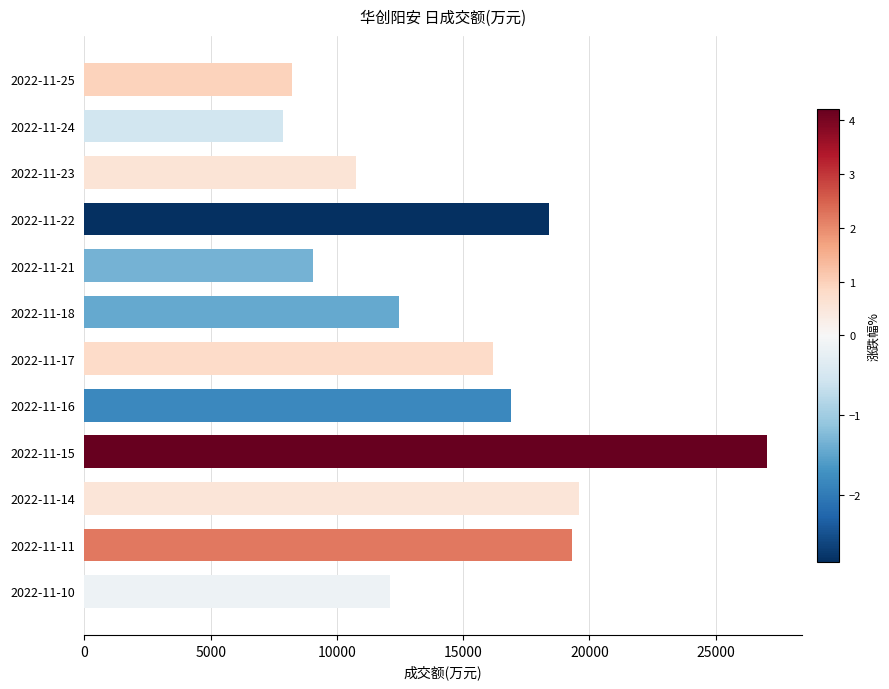

Reading bottom to top, list all the values displayed in this chart.

2022-11-10=12117	2022-11-11=19332	2022-11-14=19599	2022-11-15=27055	2022-11-16=16902	2022-11-17=16172	2022-11-18=12444	2022-11-21=9052	2022-11-22=18421	2022-11-23=10765	2022-11-24=7865	2022-11-25=8230